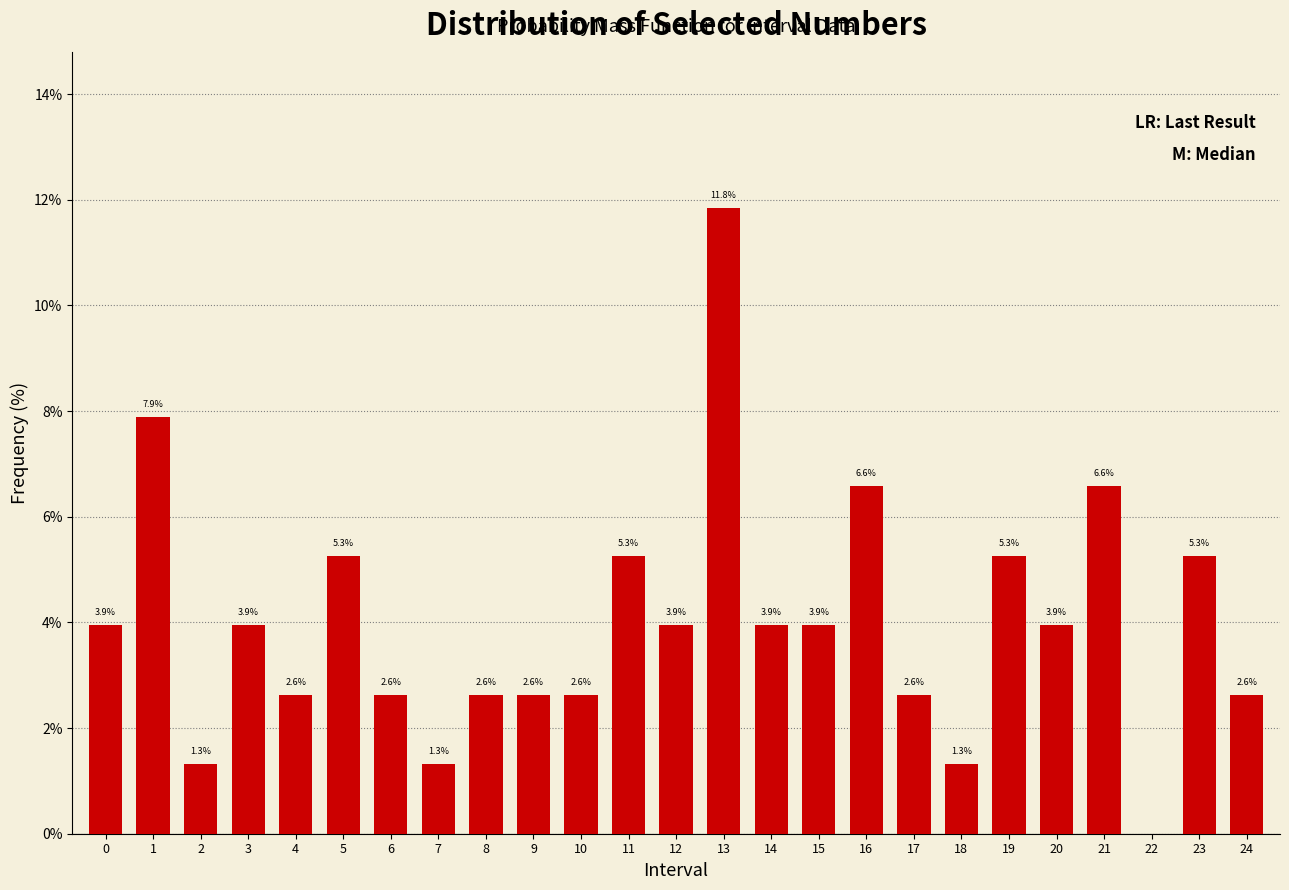

Reading left to right, extract all data points from this chart.

0=3.9	1=7.9	2=1.3	3=3.9	4=2.6	5=5.3	6=2.6	7=1.3	8=2.6	9=2.6	10=2.6	11=5.3	12=3.9	13=11.8	14=3.9	15=3.9	16=6.6	17=2.6	18=1.3	19=5.3	20=3.9	21=6.6	22=0.0	23=5.3	24=2.6